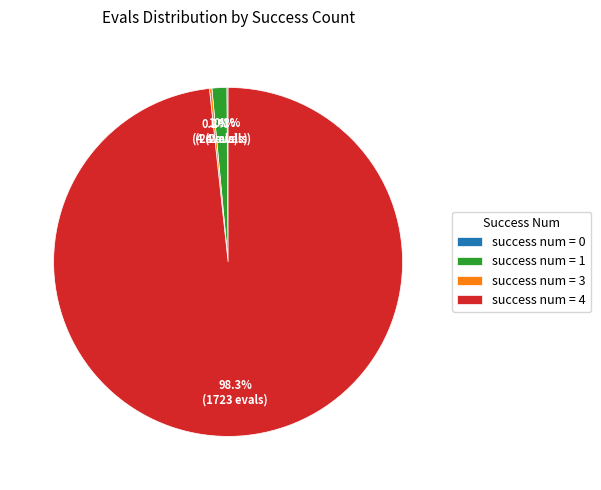

Combined, do success num = 1 and success num = 4 account for over 50%?

Yes